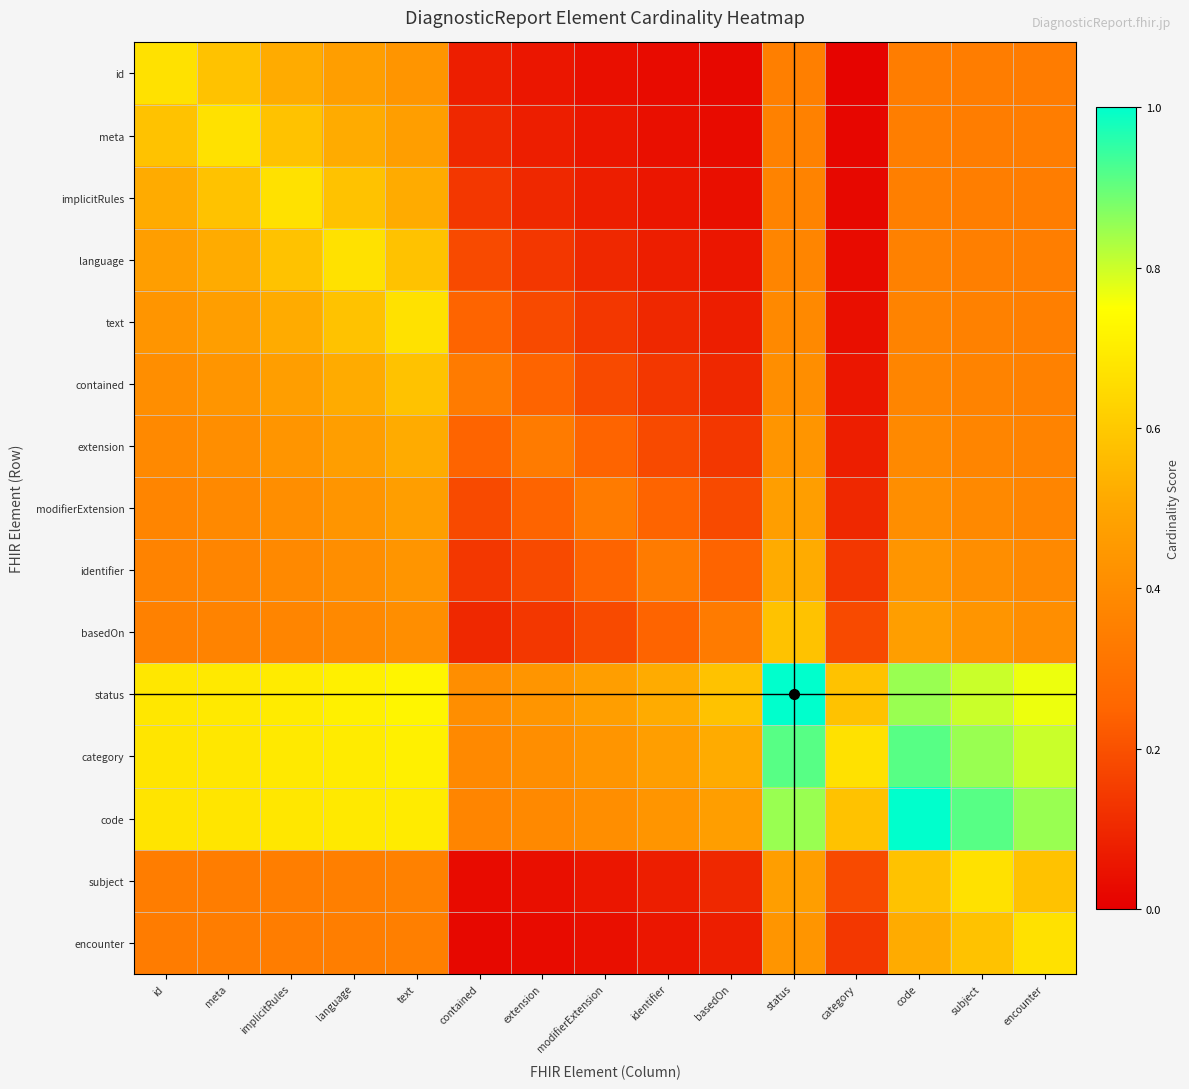

How many distinct data groups are displayed?

15